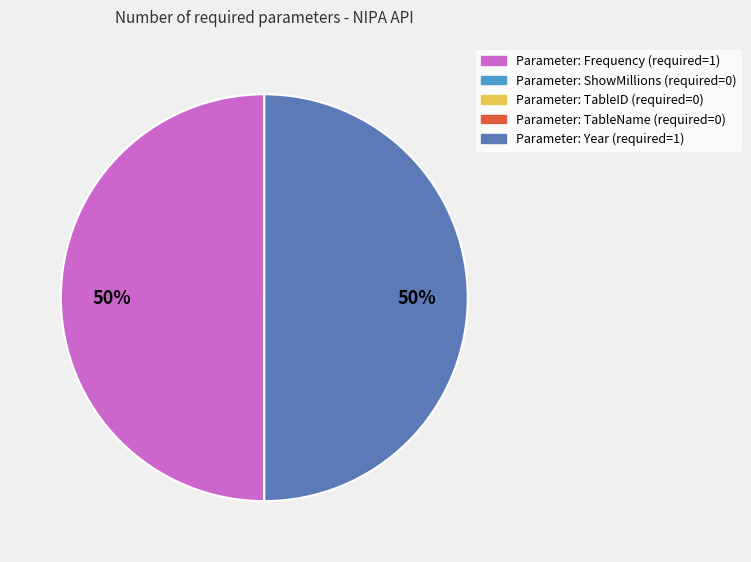

Is there any slice that represents more than half of the pie?

No